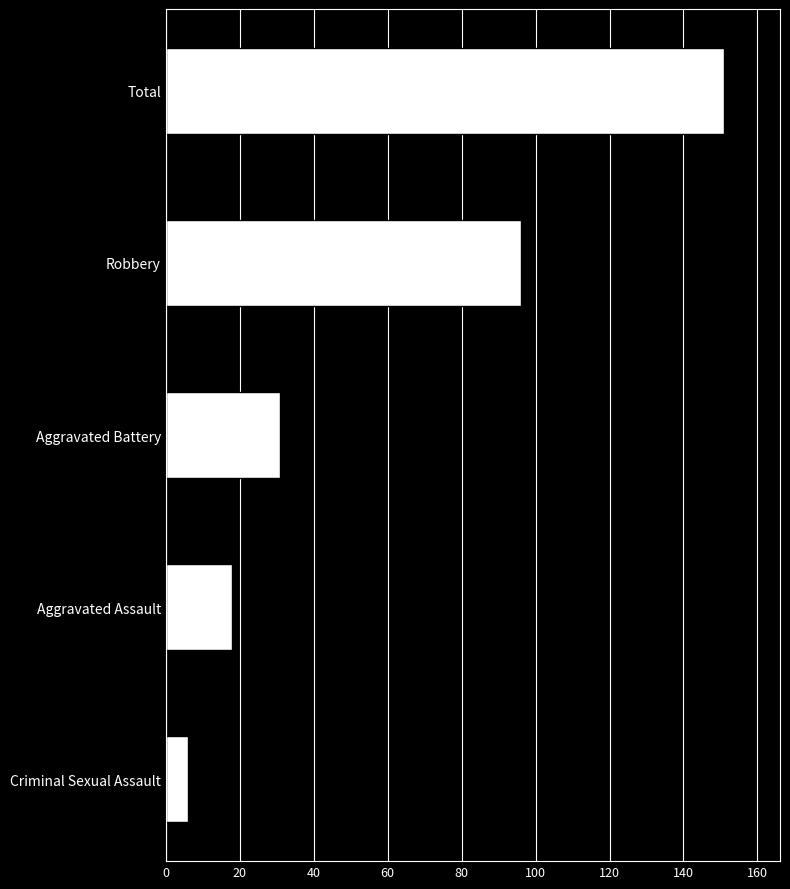

Reading top to bottom, list all the values displayed in this chart.

Total=151	Robbery=96	Aggravated Battery=31	Aggravated Assault=18	Criminal Sexual Assault=6